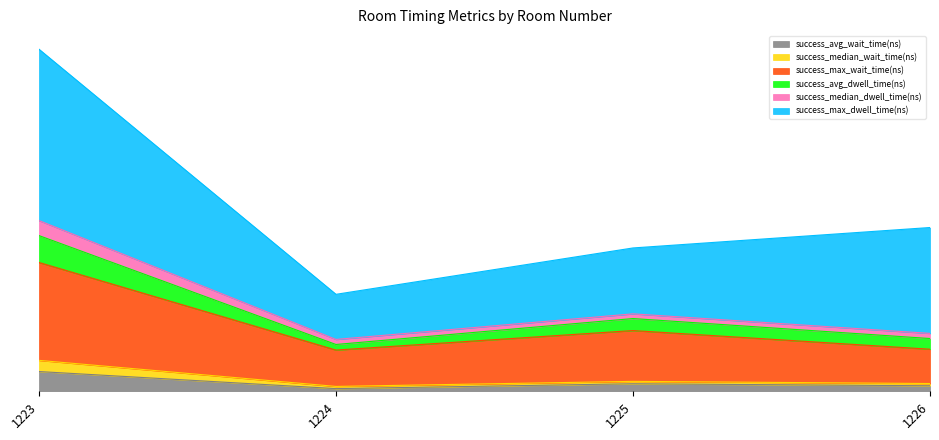

Does the chart display data point markers on the line(s)?

No